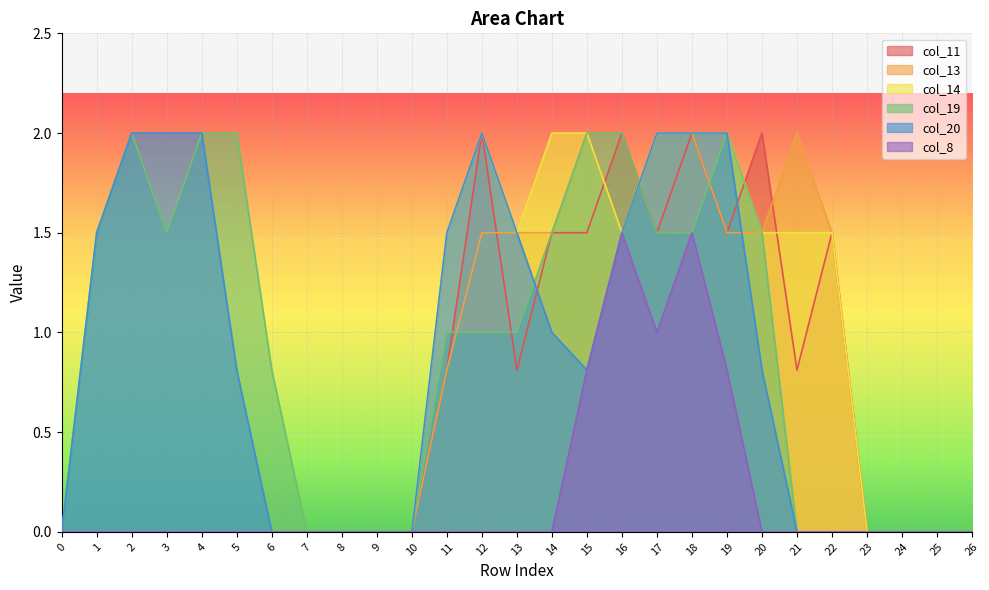

Where does the col_19 series first go above 1?

1